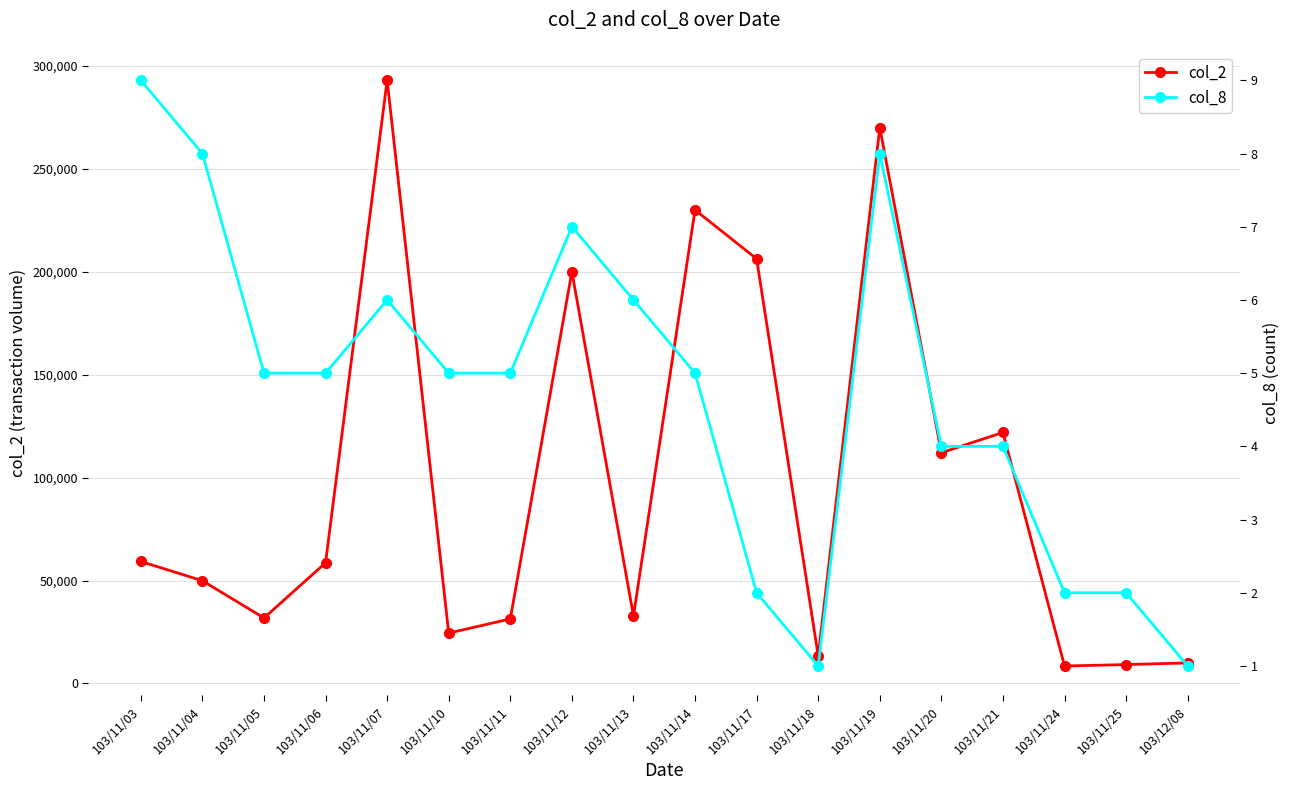

Between 103/11/14 and 103/11/11, which is larger?

103/11/14